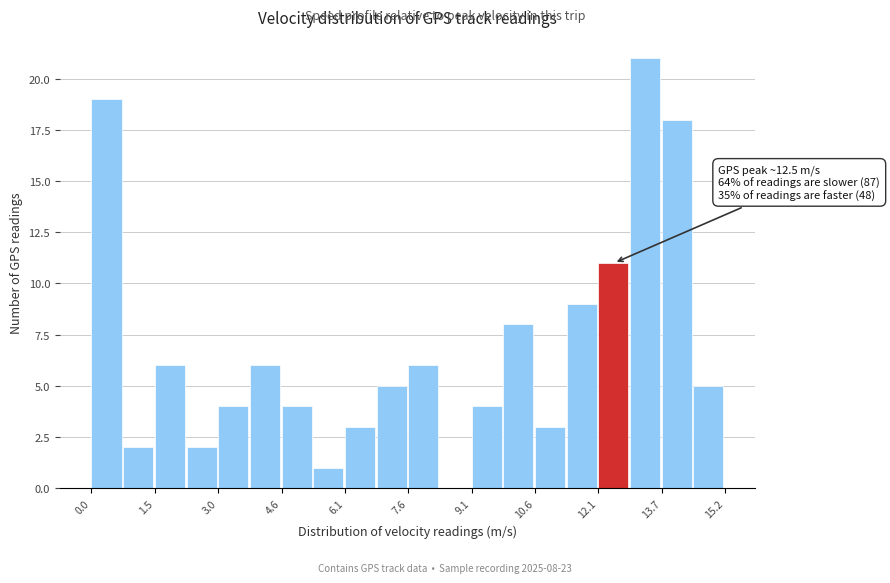

Around what value on the x-axis is the tallest bar? Give the approximate position of its centre, as read against the axis.

13.2